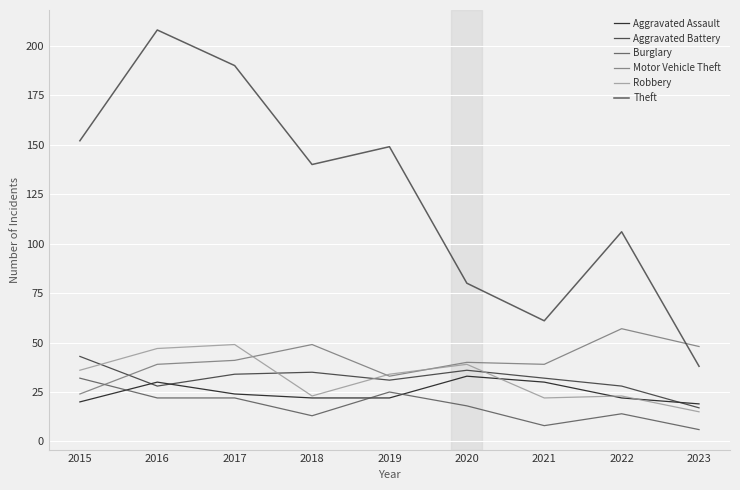

Which series changed the most between 2020 and 2021?

Theft